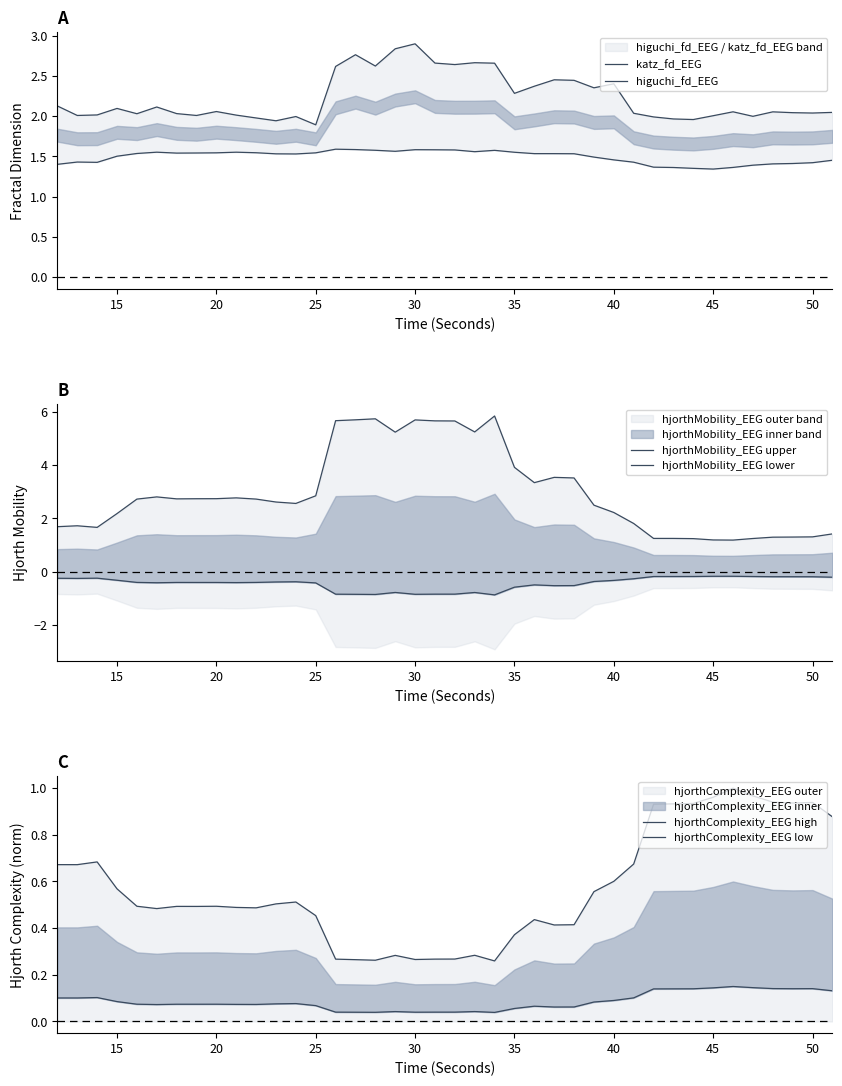

True or false: hjorthComplexity_EEG high has more than 0 points higher than both neighbors.

True